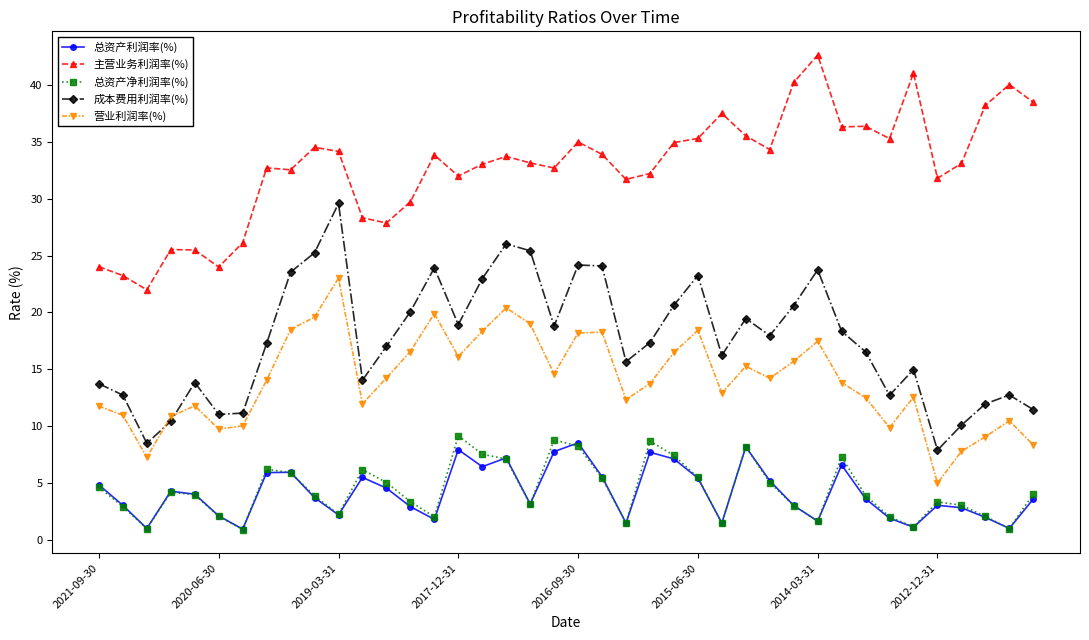

What is the value of the 总资产利润率(%) point at the 28th from the left?

8.2